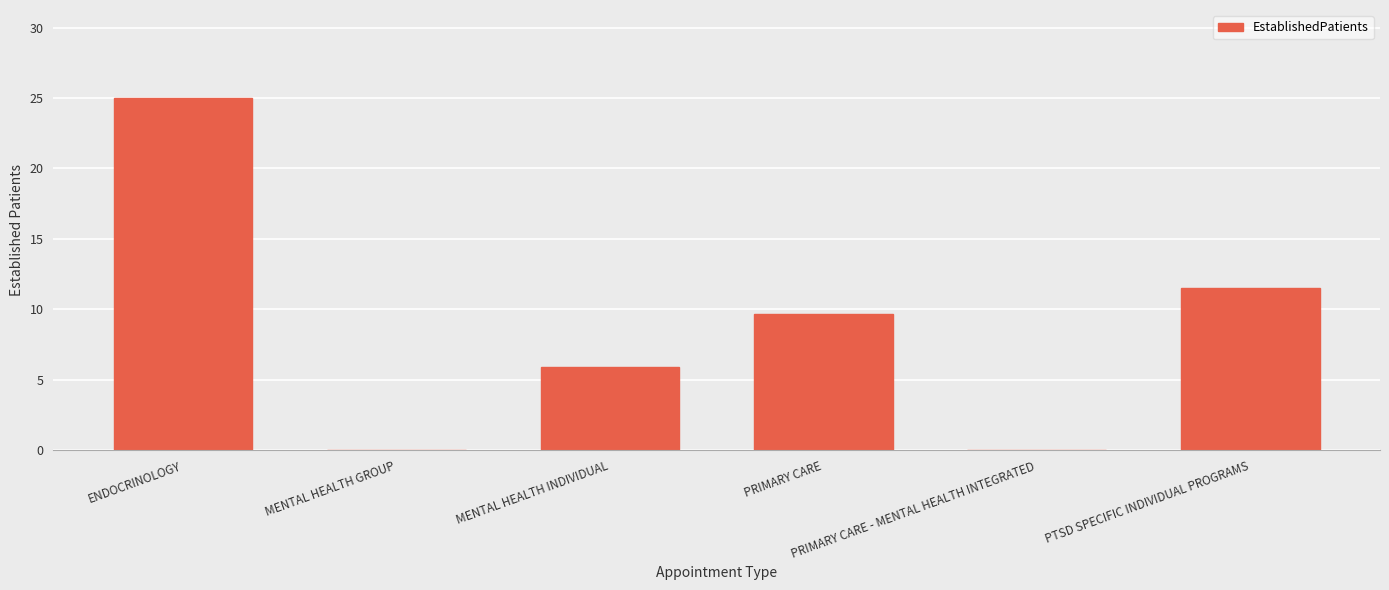

What is the maximum value shown in the chart?

25.0